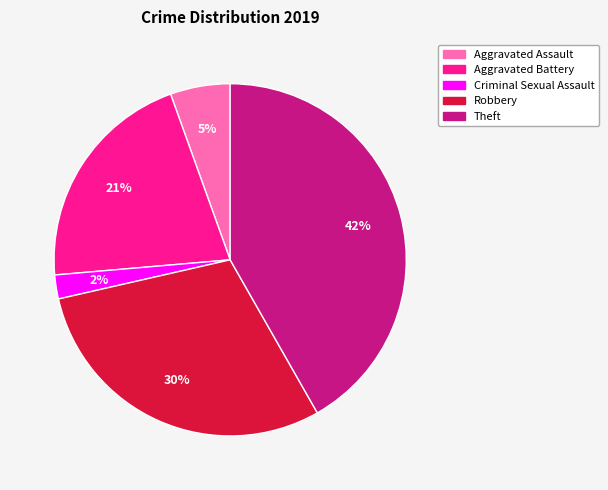

Rank the categories by value from lowest to highest.

Criminal Sexual Assault, Aggravated Assault, Aggravated Battery, Robbery, Theft